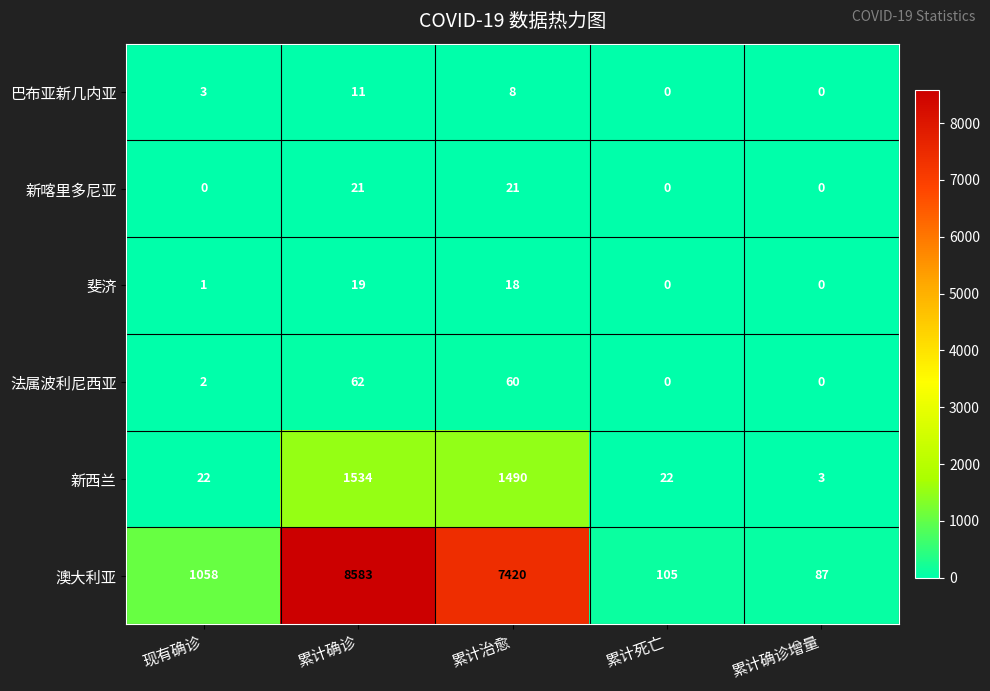

What is the sum of all 新西兰 values?

3071